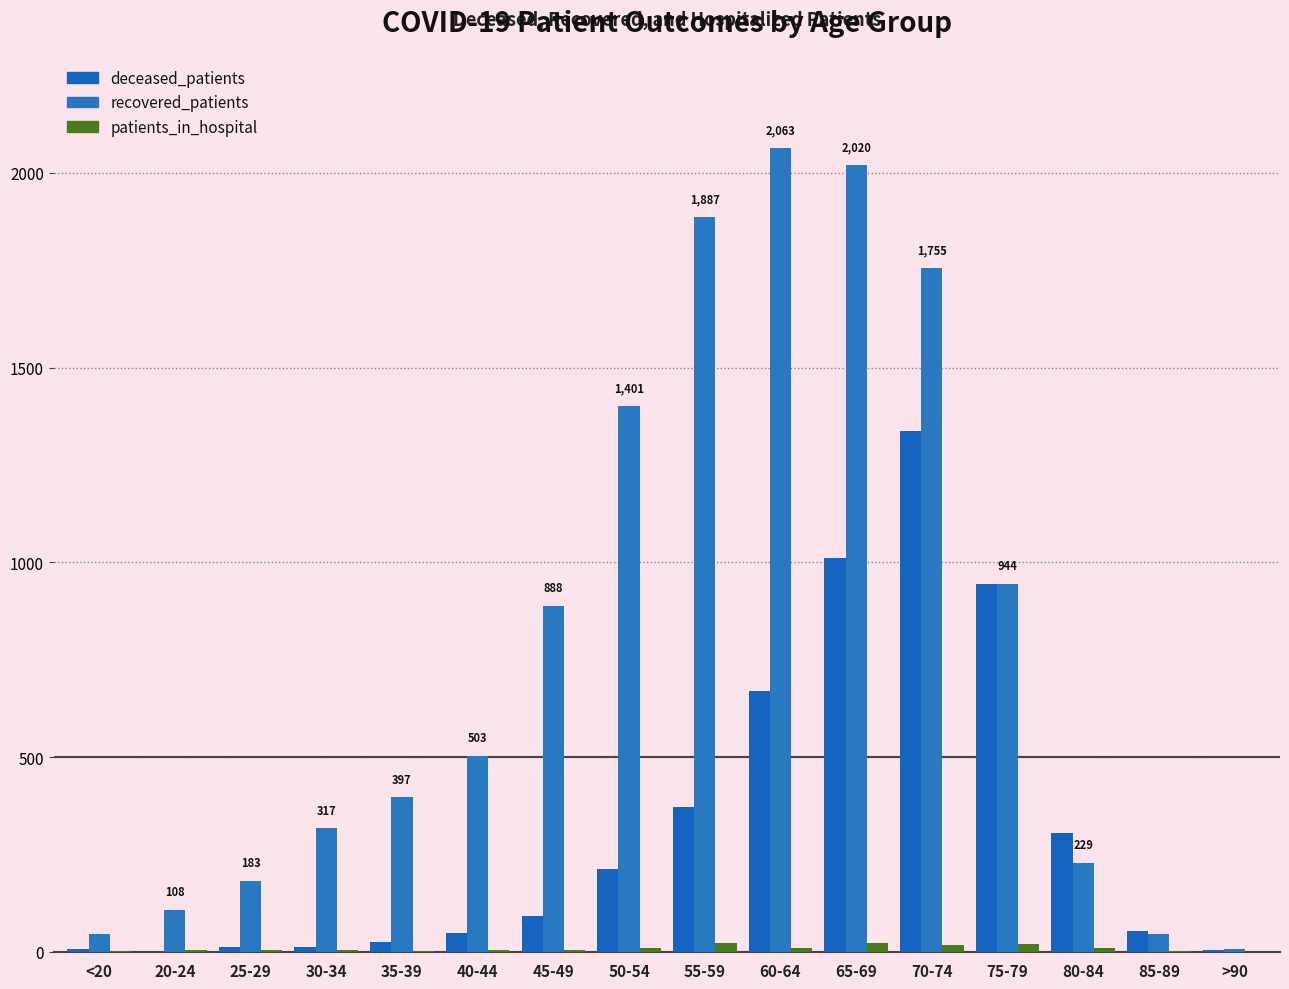

Count the number of data series in this chart.

3